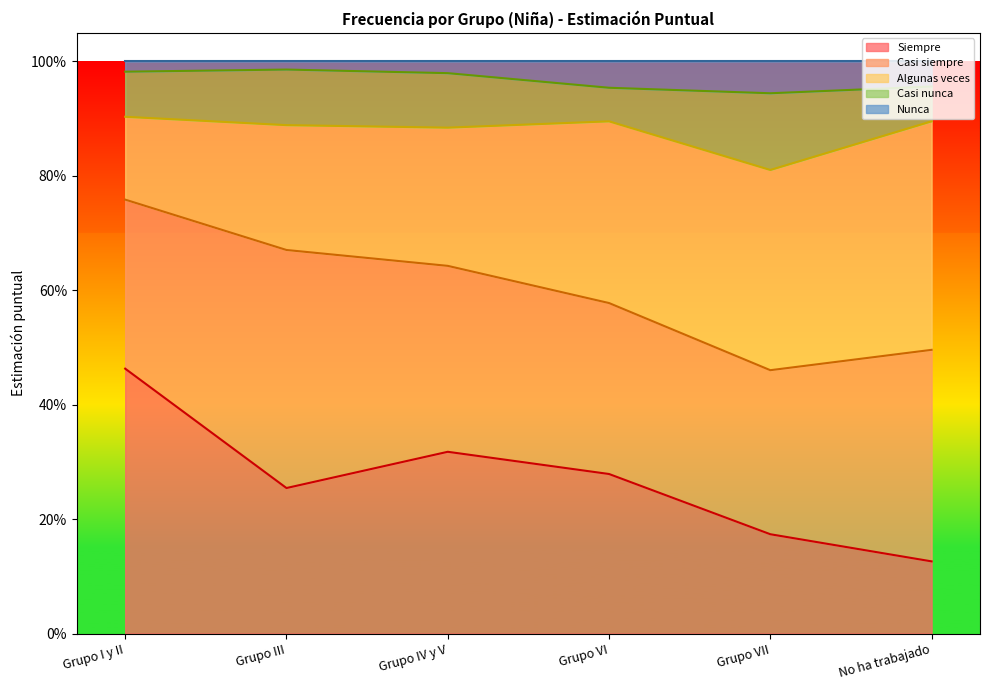

Reading left to right, extract all data points from this chart.

Siempre: 0.5	0.3	0.3	0.3	0.2	0.1
Casi siempre: 0.3	0.4	0.3	0.3	0.3	0.4
Algunas veces: 0.1	0.2	0.2	0.3	0.4	0.4
Casi nunca: 0.1	0.1	0.1	0.1	0.1	0.1
Nunca: 0.0	0.0	0.0	0.0	0.1	0.0